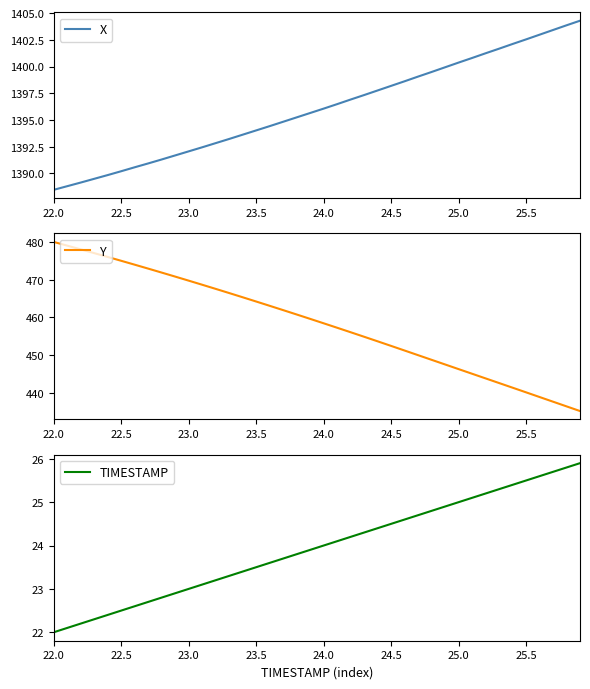

At which label is TIMESTAMP closest to 23?

23.0